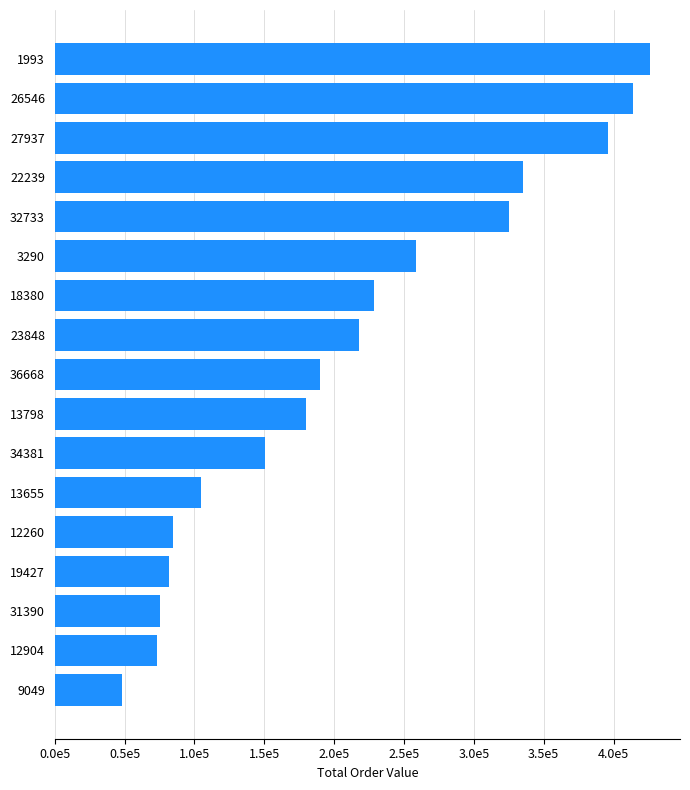

Does the chart contain any negative values?

No